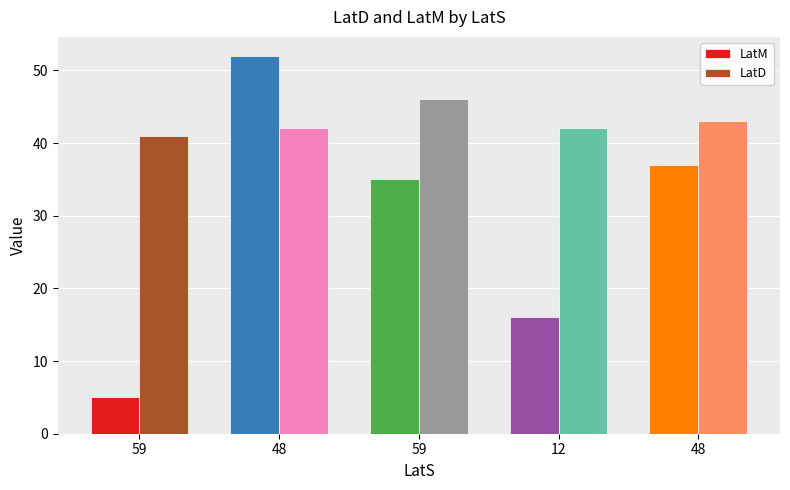

What is the spread (max minus min) of values at 48?

10